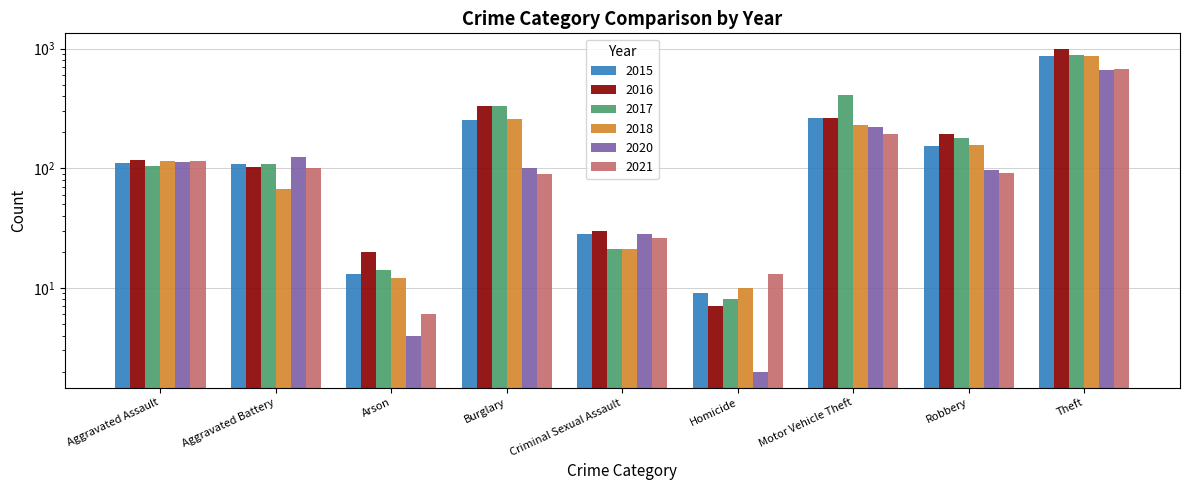

At which label does 2015 first exceed 110?

Burglary